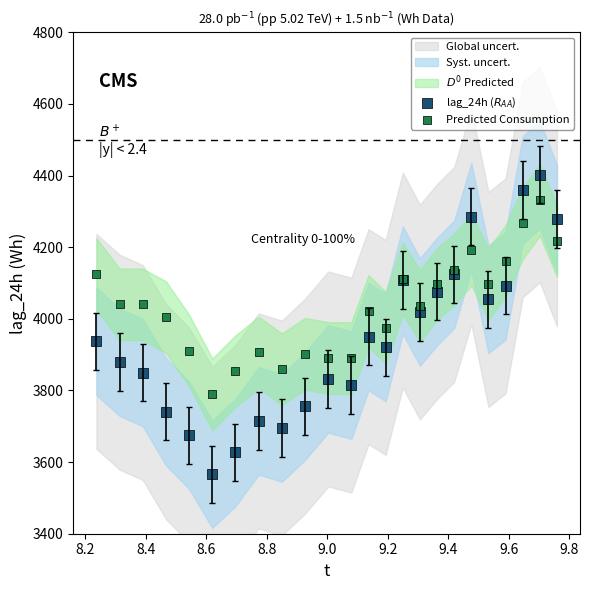

What is the X range (max minus min) for the scatter plot?

1.5